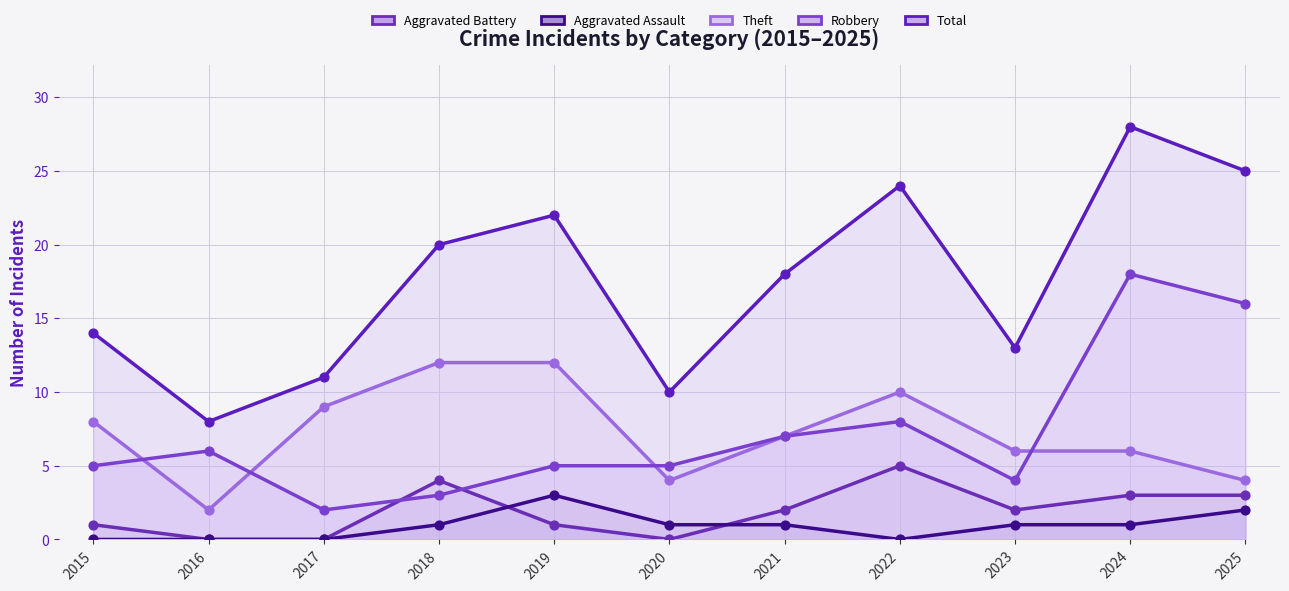

What is the total value across all series at 2019?

43